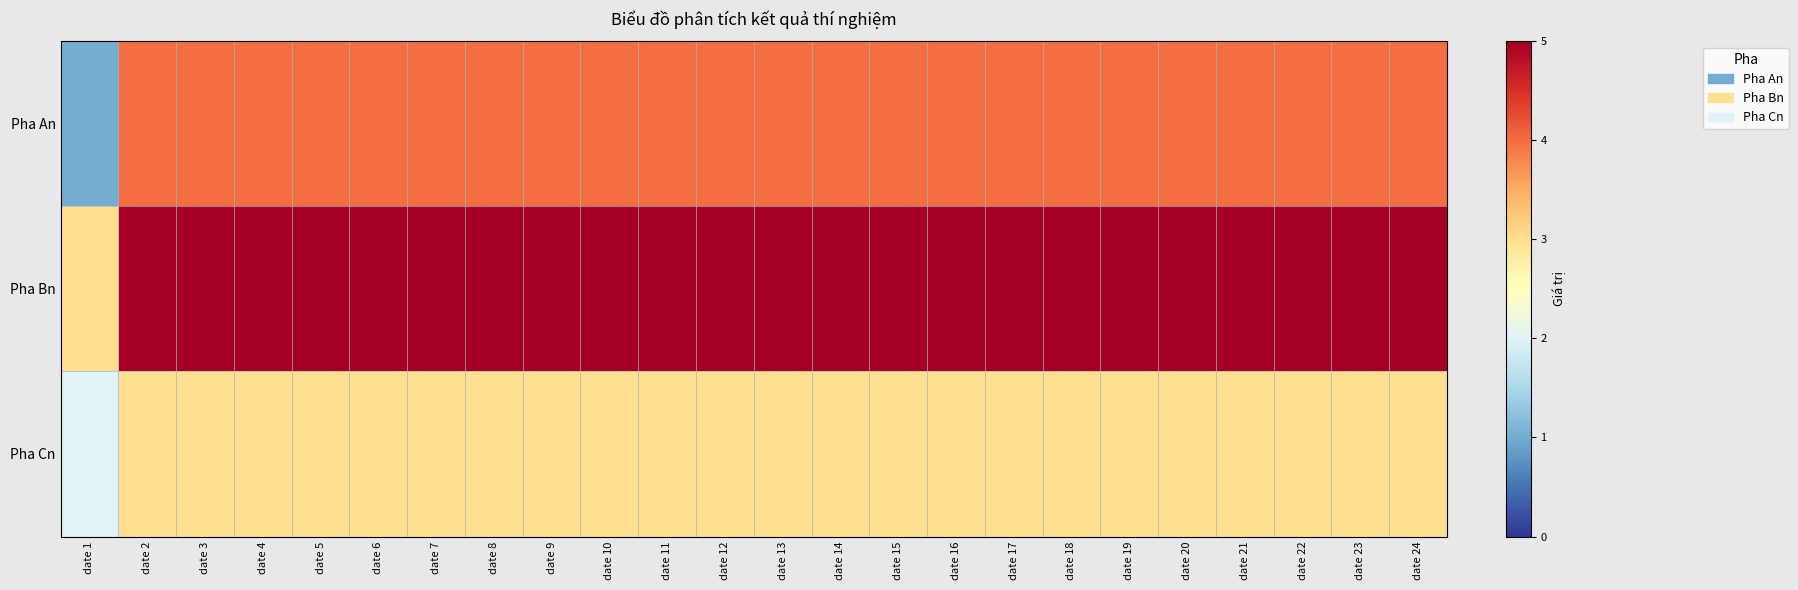

At date 20, list the series in order from smallest to largest.

Pha Cn, Pha An, Pha Bn